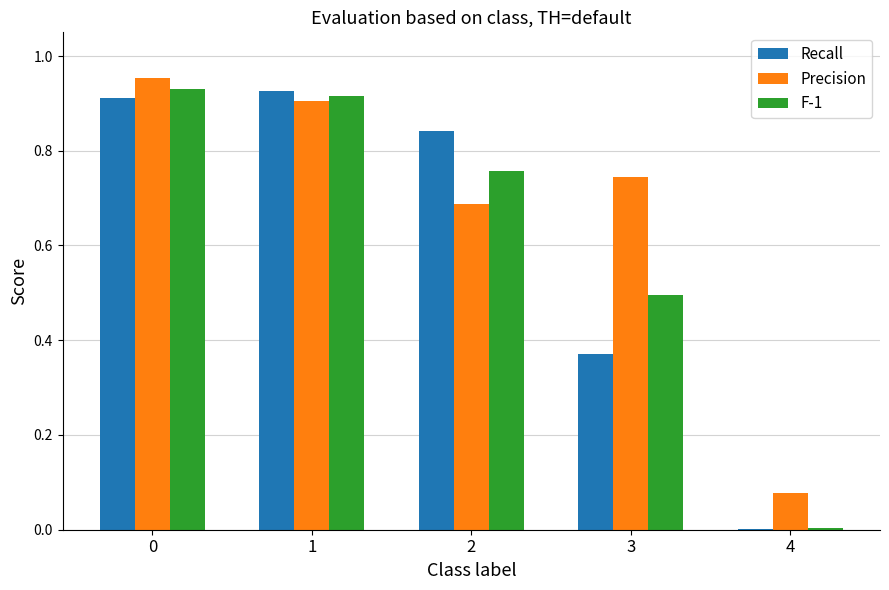

Which series changed the most between 0 and 1?

Precision